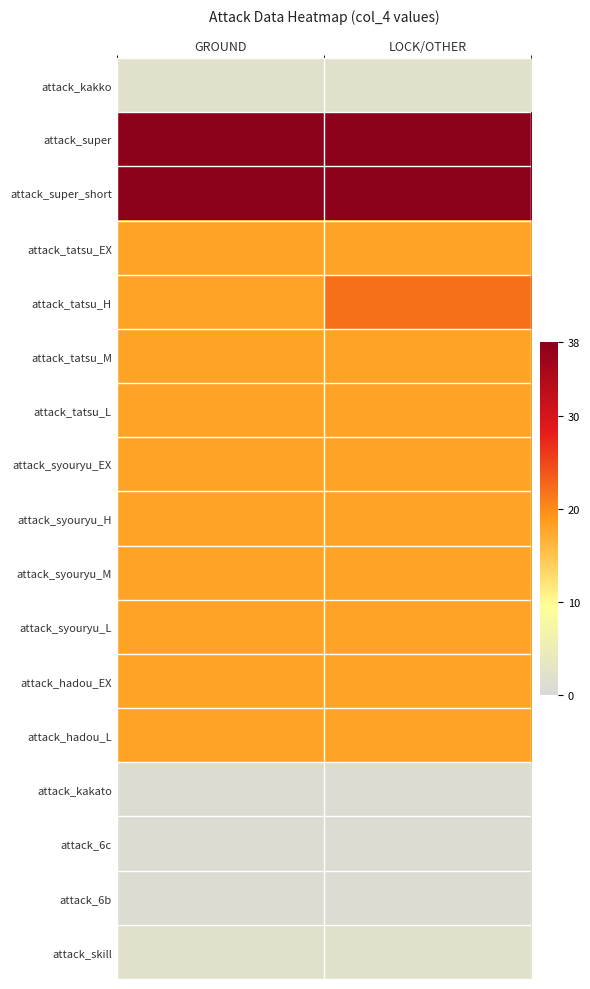

At GROUND, list the series in order from largest to smallest.

attack_super, attack_super_short, attack_tatsu_EX, attack_tatsu_H, attack_tatsu_M, attack_tatsu_L, attack_syouryu_EX, attack_syouryu_H, attack_syouryu_M, attack_syouryu_L, attack_hadou_EX, attack_hadou_L, attack_kakko, attack_skill, attack_kakato, attack_6c, attack_6b